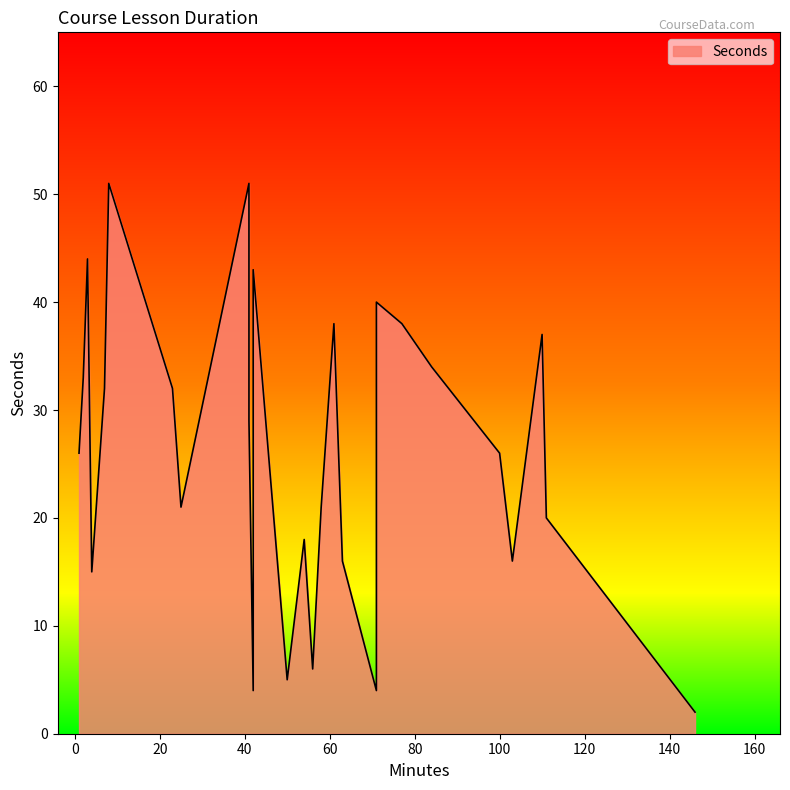

How many values exceed 26?

13